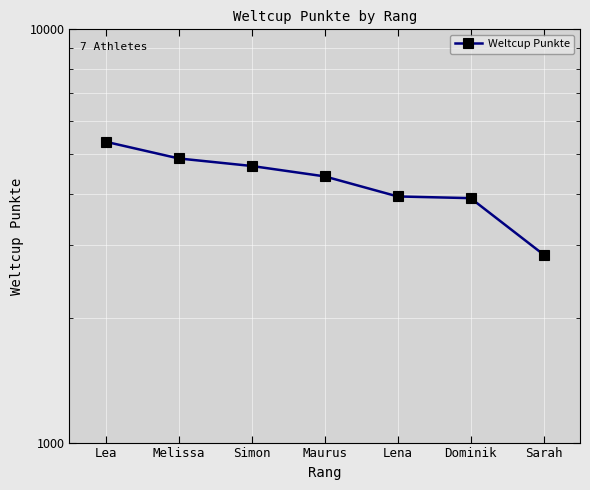

What position from the right is Melissa?

6